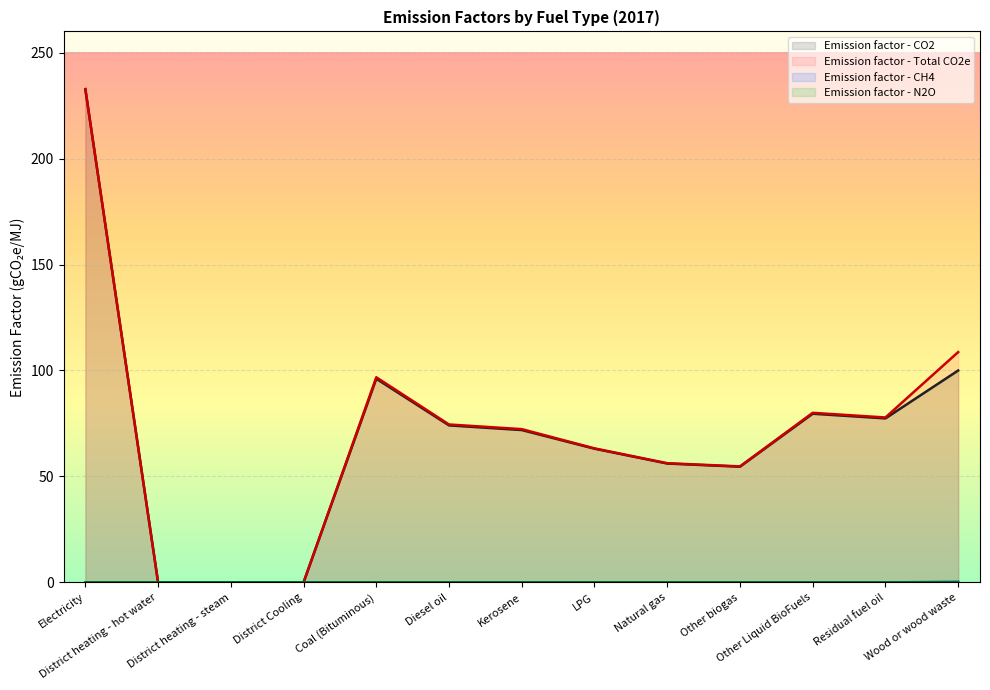

Between Coal (Bituminous) and Wood or wood waste, which is larger?

Wood or wood waste